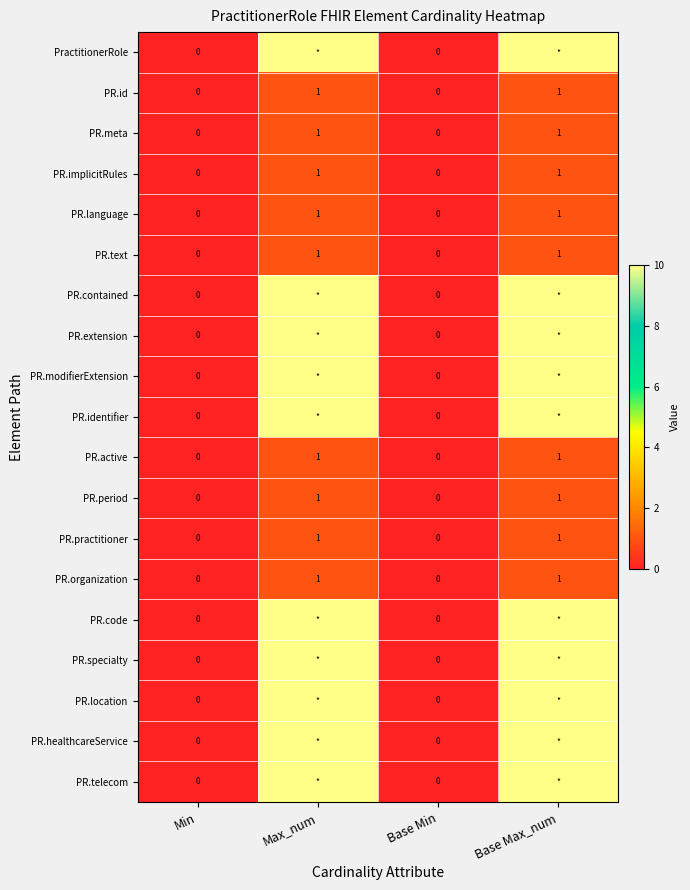

Is the value of PR.text at Min greater than the value of PR.organization at Max_num?

No